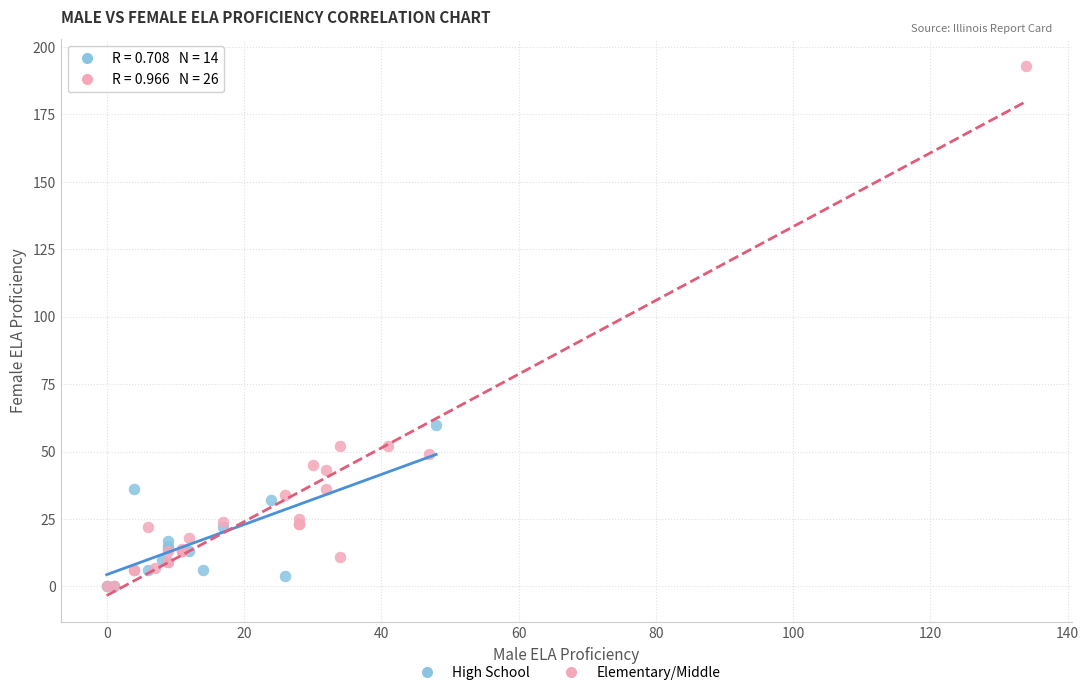

Which series has the largest Y range (max minus min)?

Elementary/Middle